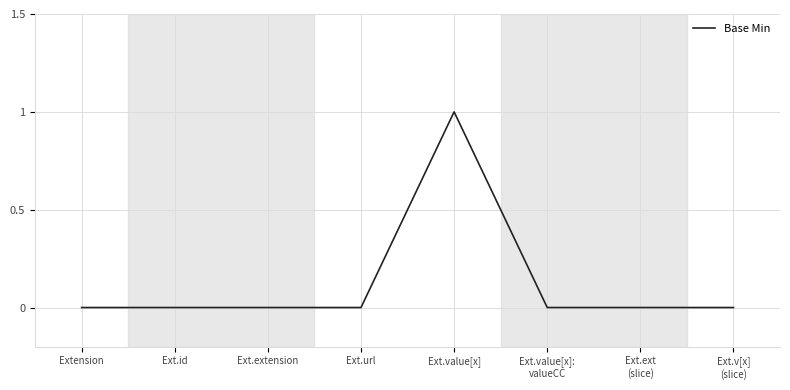

True or false: the data shows 0 at Ext.url.

True